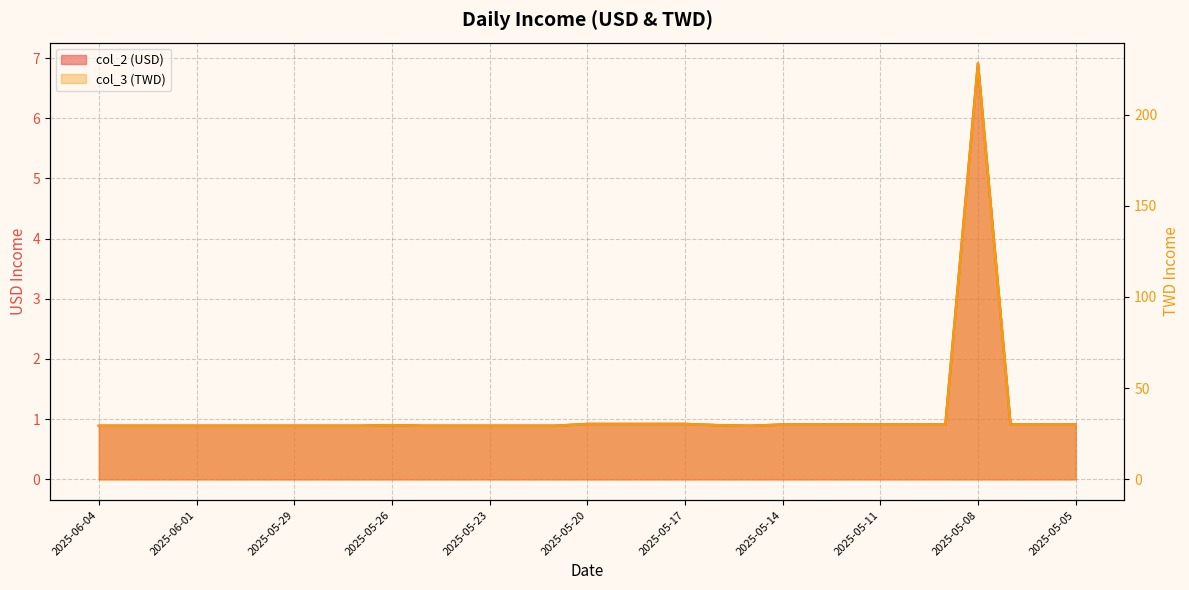

What is the average value of the col_3 (TWD) series?

36.1